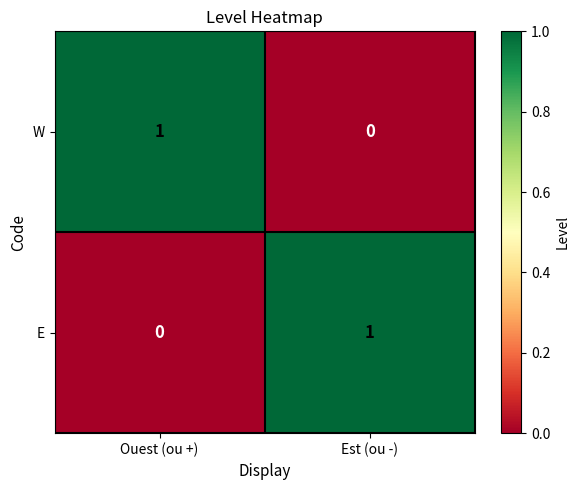

At how many categories does at least one series exceed 0?

2